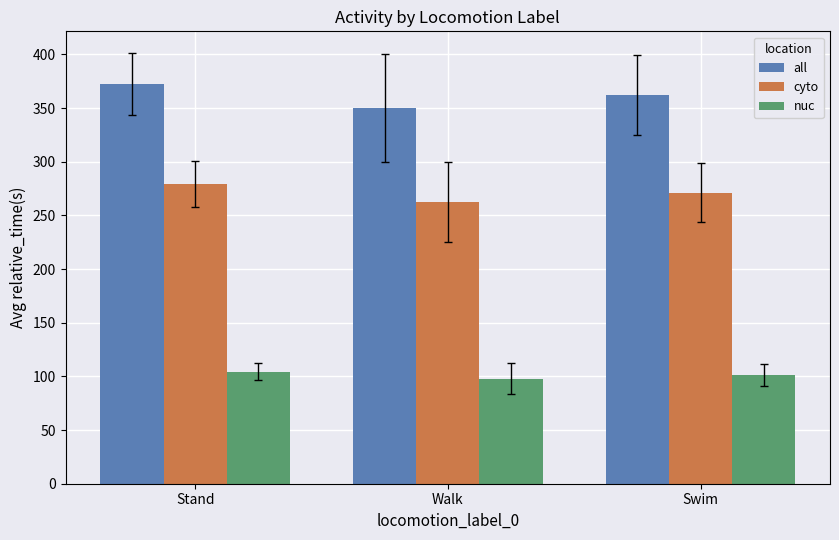

Which series has the largest range (max minus min)?

all